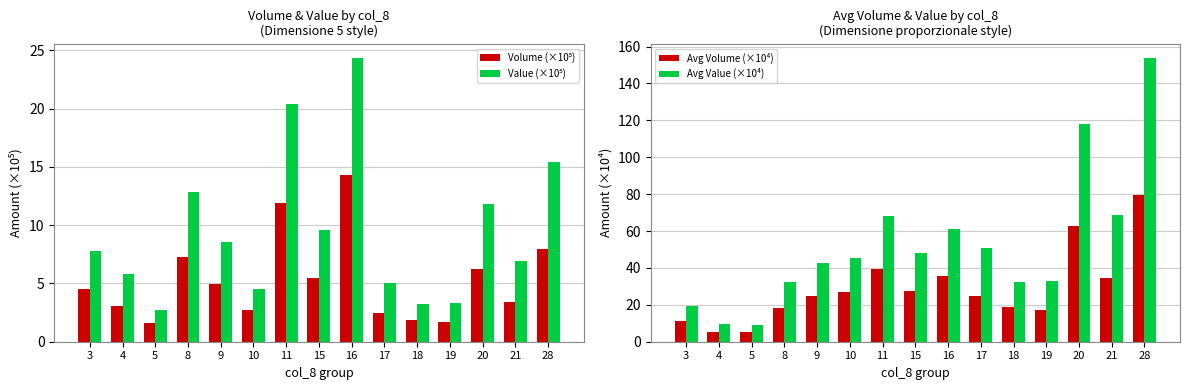

Reading left to right, what are all the values shown in this chart?

Volume (×10⁵): 3=4.5	4=3.0	5=1.6	8=7.2	9=4.9	10=2.7	11=11.9	15=5.5	16=14.3	17=2.5	18=1.9	19=1.7	20=6.2	21=3.4	28=8.0
Value (×10⁵): 3=7.8	4=5.8	5=2.7	8=12.9	9=8.5	10=4.5	11=20.4	15=9.6	16=24.4	17=5.1	18=3.3	19=3.3	20=11.8	21=6.9	28=15.4
Avg Volume (×10⁴): 3=11.4	4=5.0	5=5.3	8=18.1	9=24.6	10=26.8	11=39.7	15=27.5	16=35.8	17=25.0	18=18.7	19=17.0	20=62.5	21=34.3	28=79.6
Avg Value (×10⁴): 3=19.5	4=9.7	5=9.2	8=32.1	9=42.6	10=45.3	11=68.0	15=47.9	16=60.9	17=50.8	18=32.6	19=33.0	20=117.8	21=68.9	28=153.9